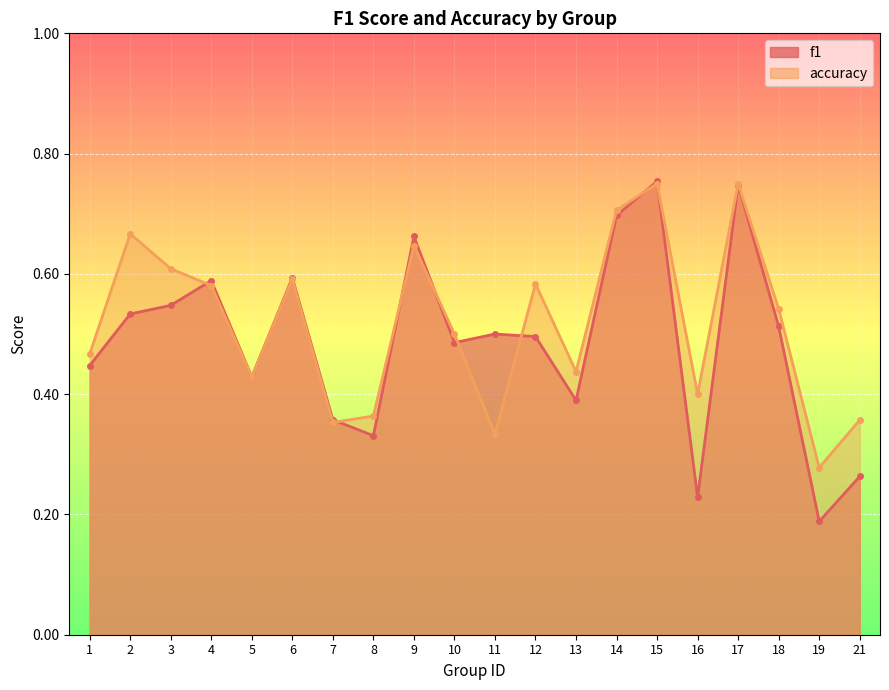

What is the difference between the maximum and minimum values in the accuracy series?

0.5